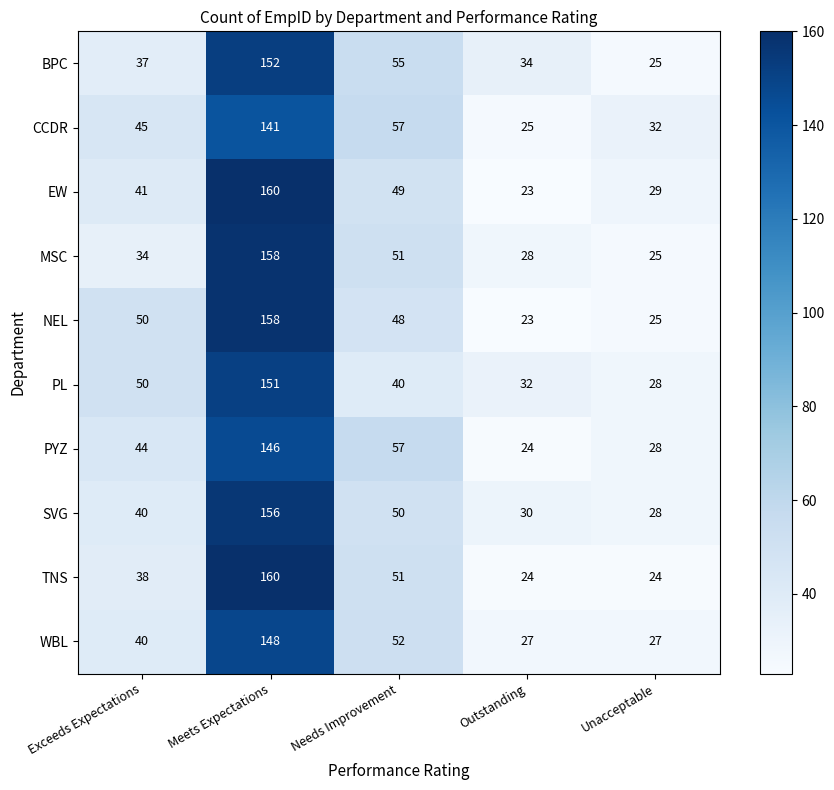

Which category has the lowest value across all series?

Outstanding